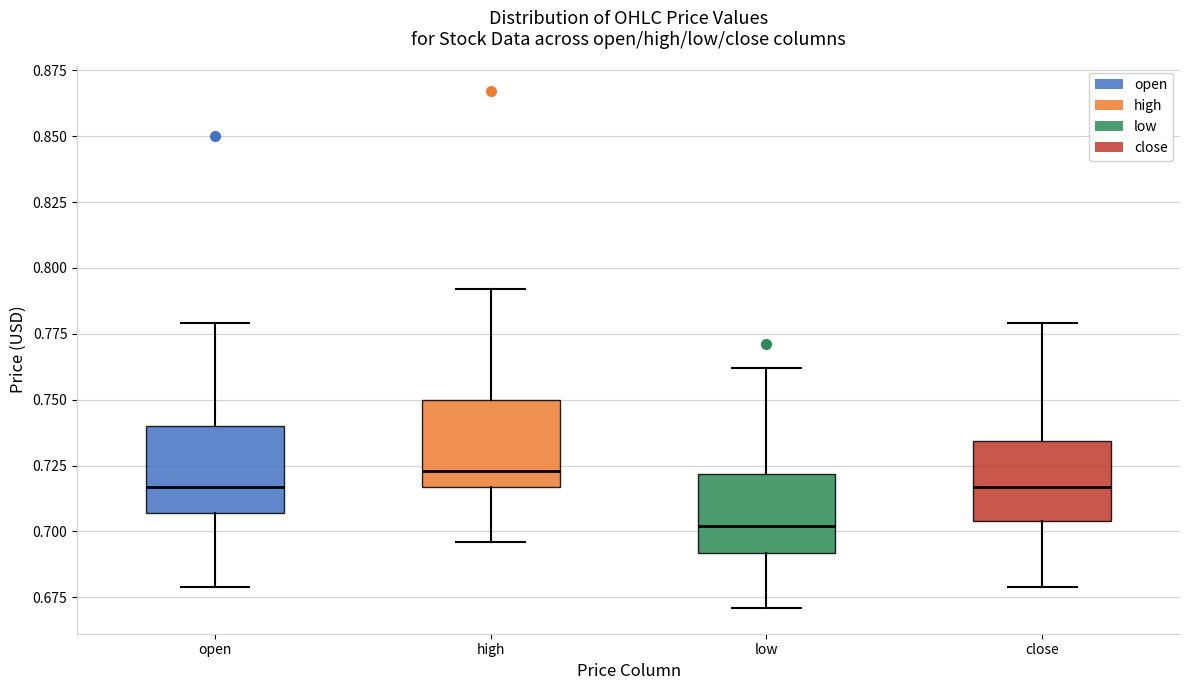

Reading left to right, read every box against the y-axis: the position of its median line, the range the box covers, and the ends of its whiskers. The values are not printed on the chart, so give them approximately, as read against the axis.

open: median 0.715, box 0.705 to 0.740, whiskers 0.680 to 0.780
high: median 0.725, box 0.715 to 0.750, whiskers 0.695 to 0.790
low: median 0.700, box 0.690 to 0.720, whiskers 0.670 to 0.760
close: median 0.715, box 0.705 to 0.735, whiskers 0.680 to 0.780